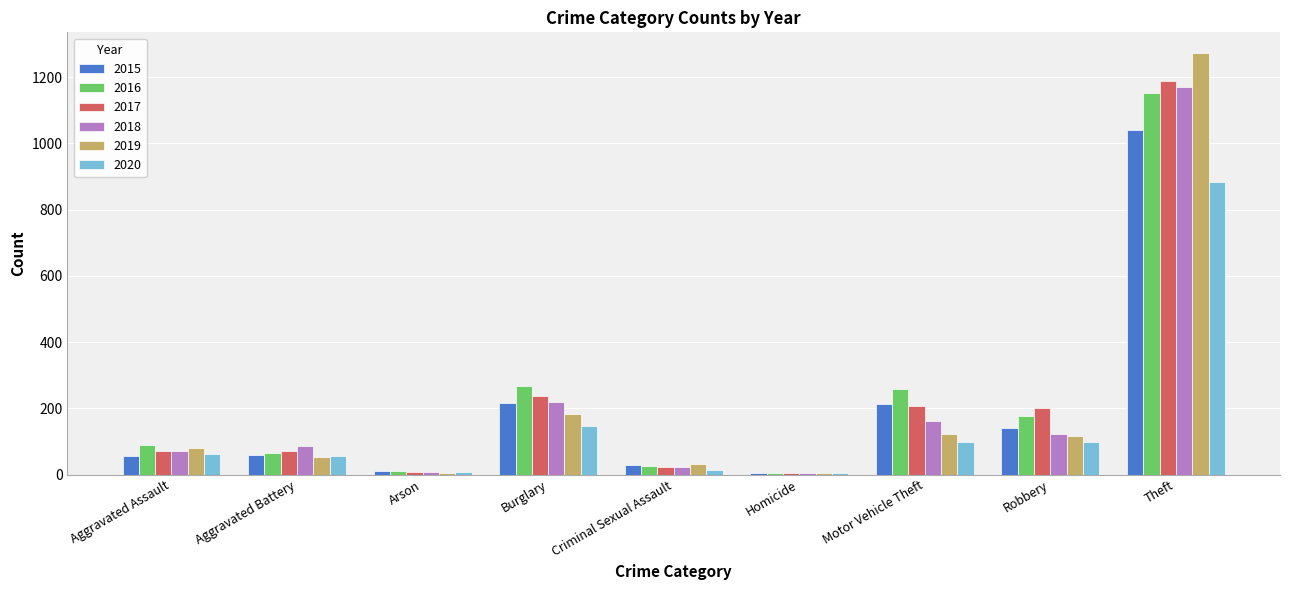

At which category is the sum across all series the highest?

Theft